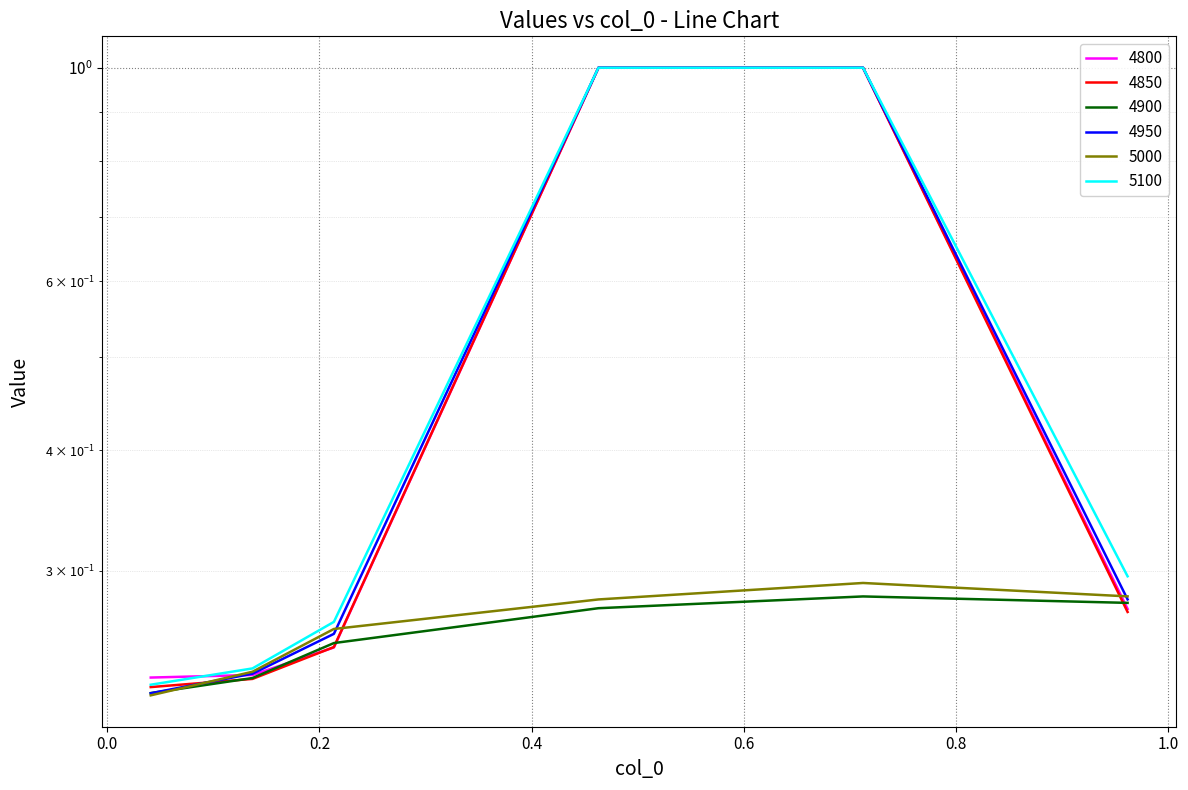

In 5000, how many points are higher than both neighbors (excluding endpoints)?

1